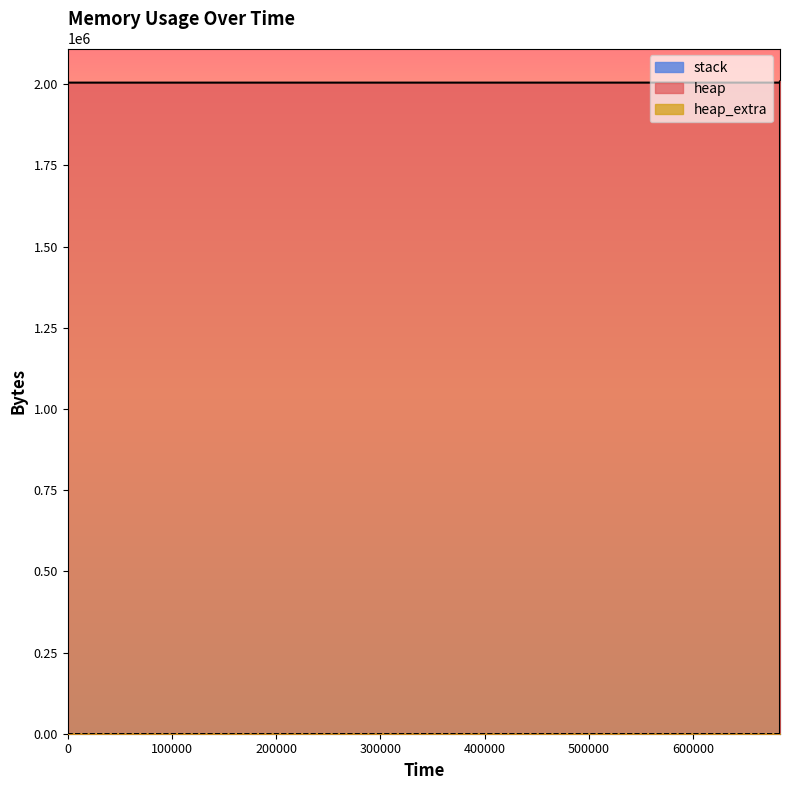

Does the chart have visible grid lines?

No